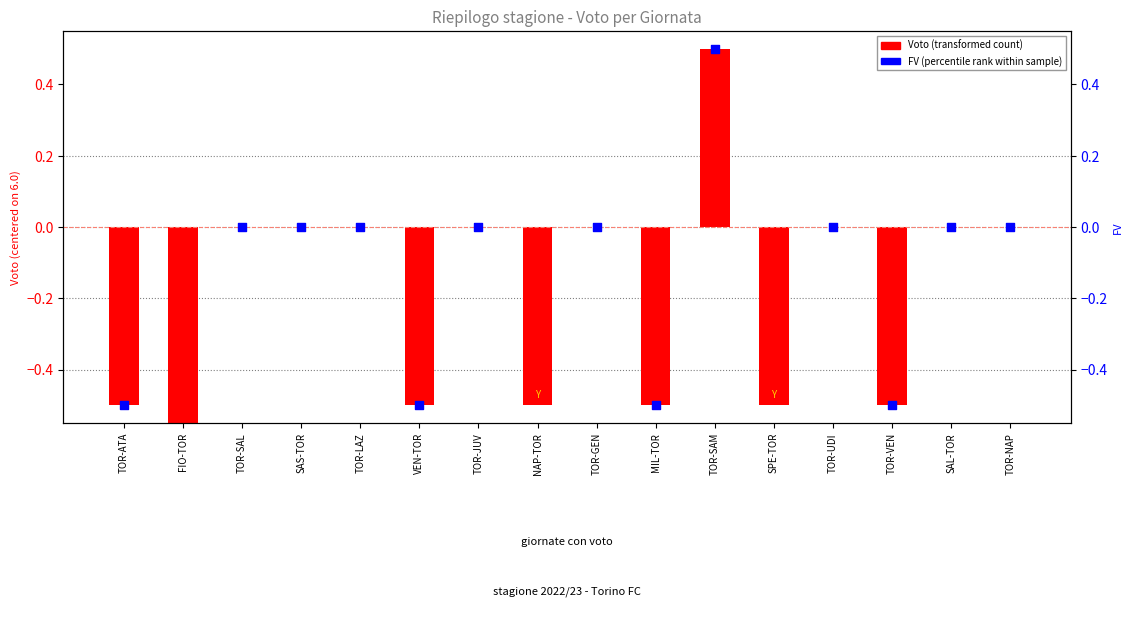

Which series has the widest spread of Y values?

Voto (transformed)